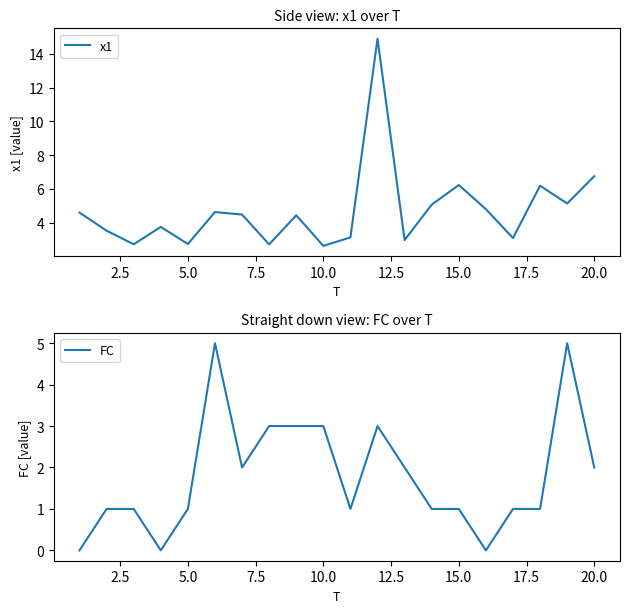

How many interior local peaks does the x1 series have?

6